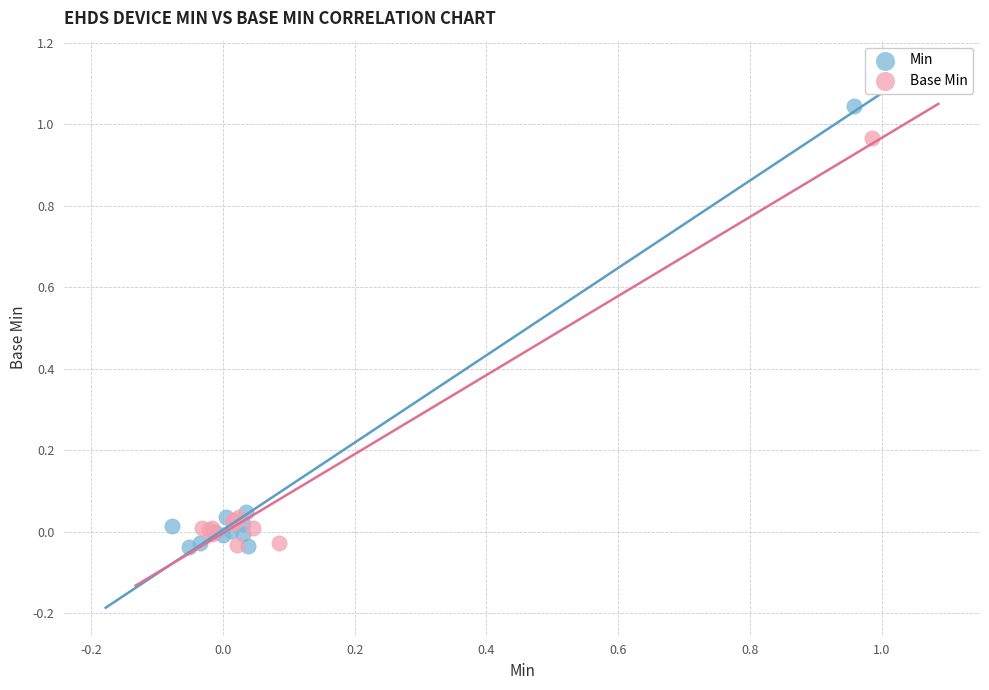

Which series has the largest Y range (max minus min)?

Min